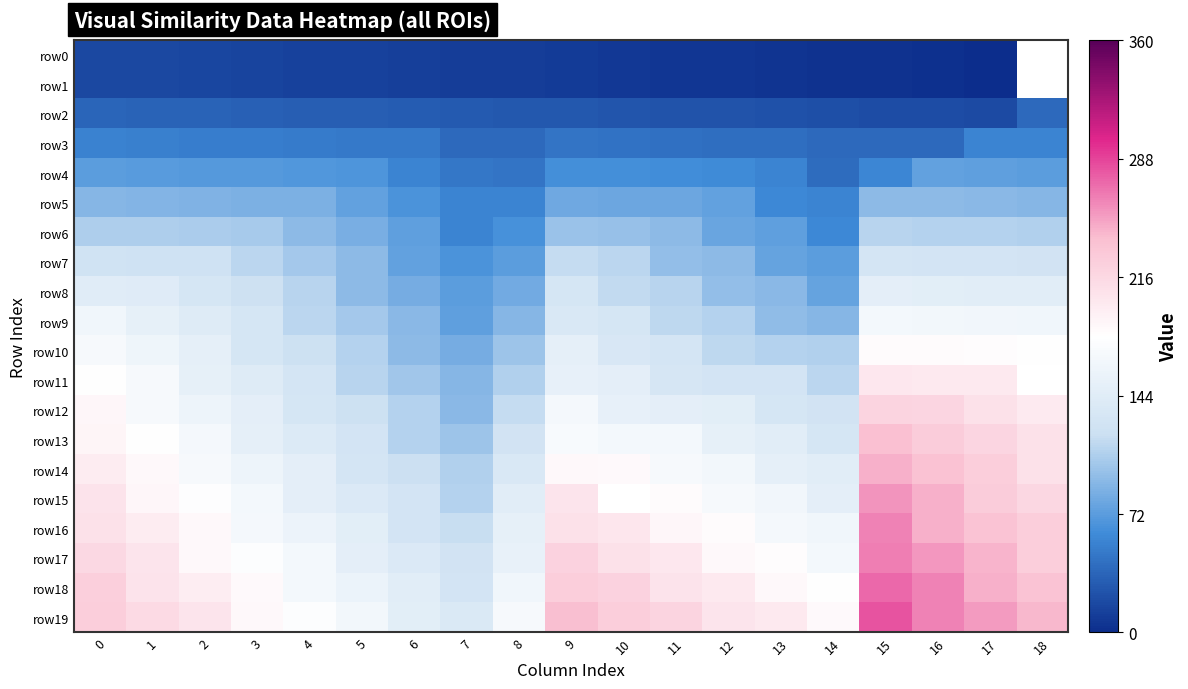

At 10, list the series in order from smallest to largest.

row0, row1, row2, row3, row4, row5, row6, row7, row8, row9, row10, row11, row12, row13, row14, row15, row16, row17, row18, row19